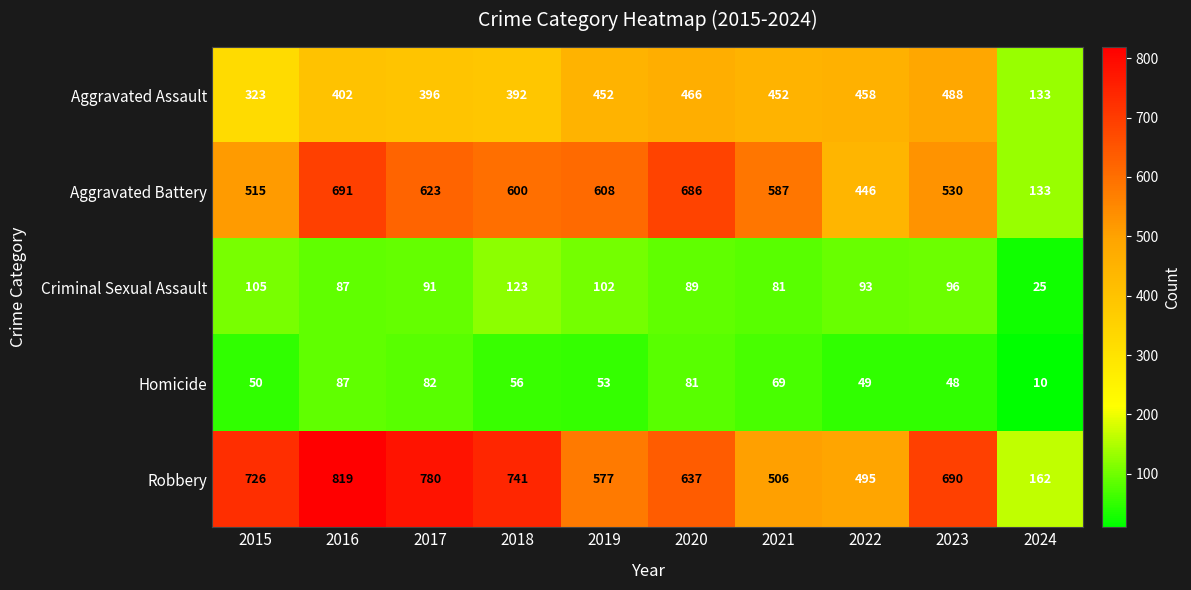

Is it true that Robbery equals 162 at 2024?

True